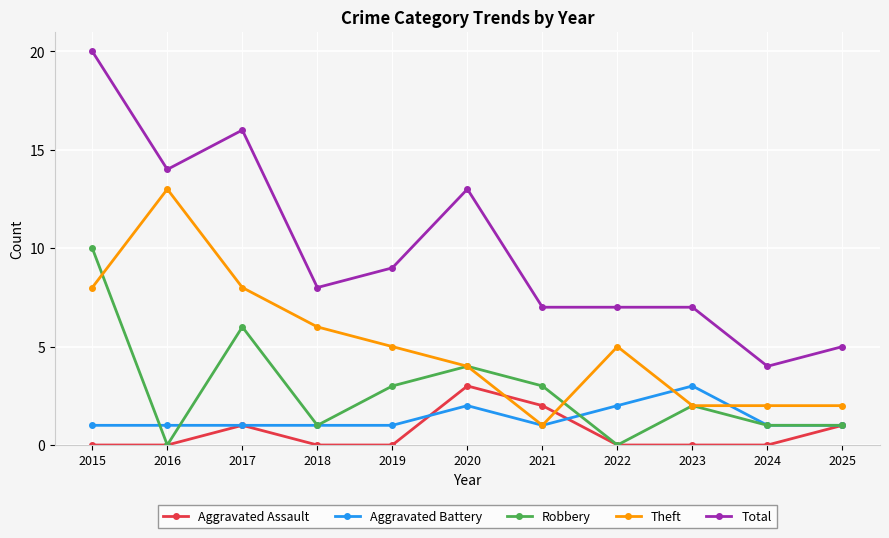

Reading left to right, transcribe all the data shown in this chart.

Aggravated Assault: 0	0	1	0	0	3	2	0	0	0	1
Aggravated Battery: 1	1	1	1	1	2	1	2	3	1	1
Robbery: 10	0	6	1	3	4	3	0	2	1	1
Theft: 8	13	8	6	5	4	1	5	2	2	2
Total: 20	14	16	8	9	13	7	7	7	4	5